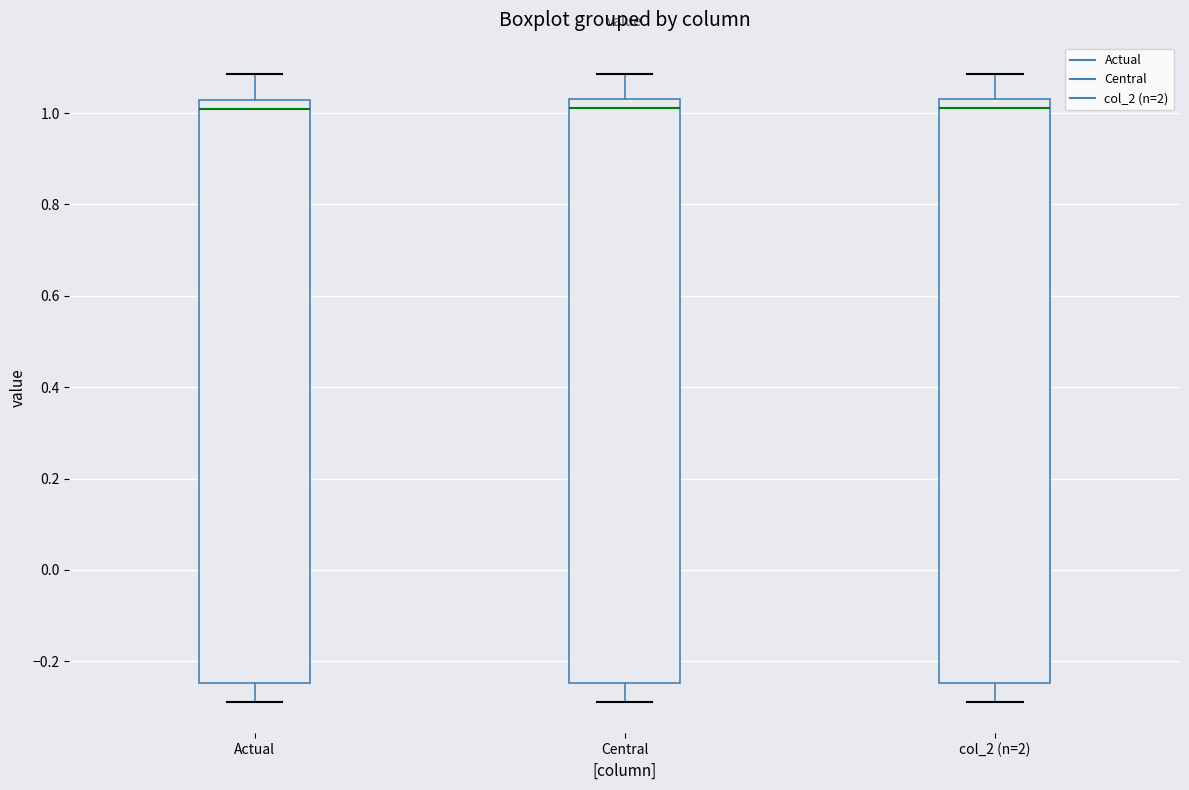

Reading left to right, read every box against the y-axis: the position of its median line, the range the box covers, and the ends of its whiskers. The values are not printed on the chart, so give them approximately, as read against the axis.

Actual: median 1.00, box -0.24 to 1.02, whiskers -0.28 to 1.08
Central: median 1.02 (just below the box's upper edge), box -0.24 to 1.02, whiskers -0.28 to 1.08
col_2 (n=2): median 1.02, box -0.24 to 1.04, whiskers -0.28 to 1.08